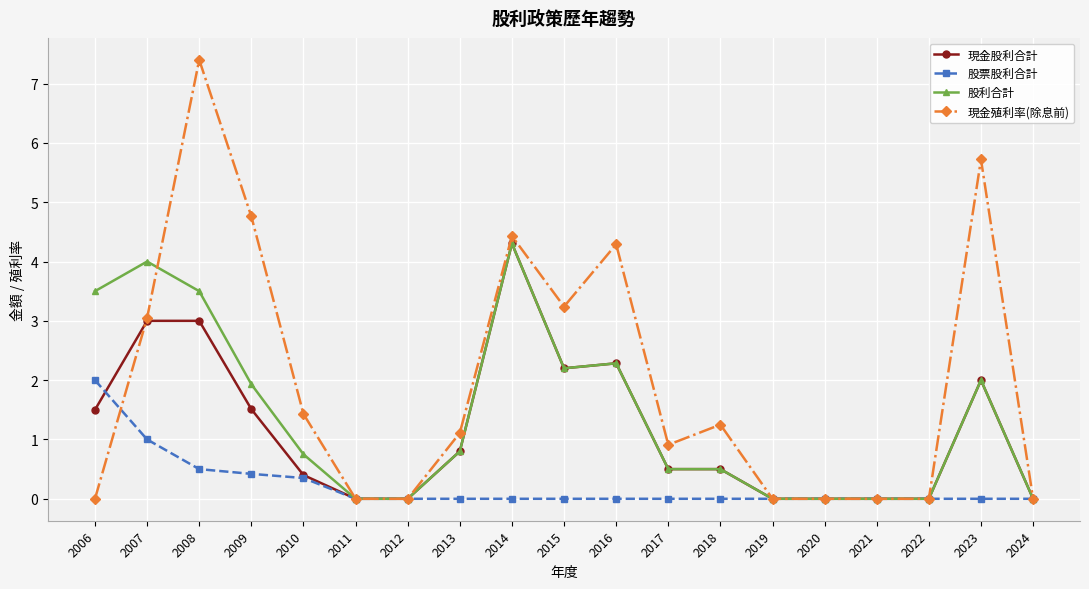

What is the difference between the highest and lowest values at 2007?

3.0